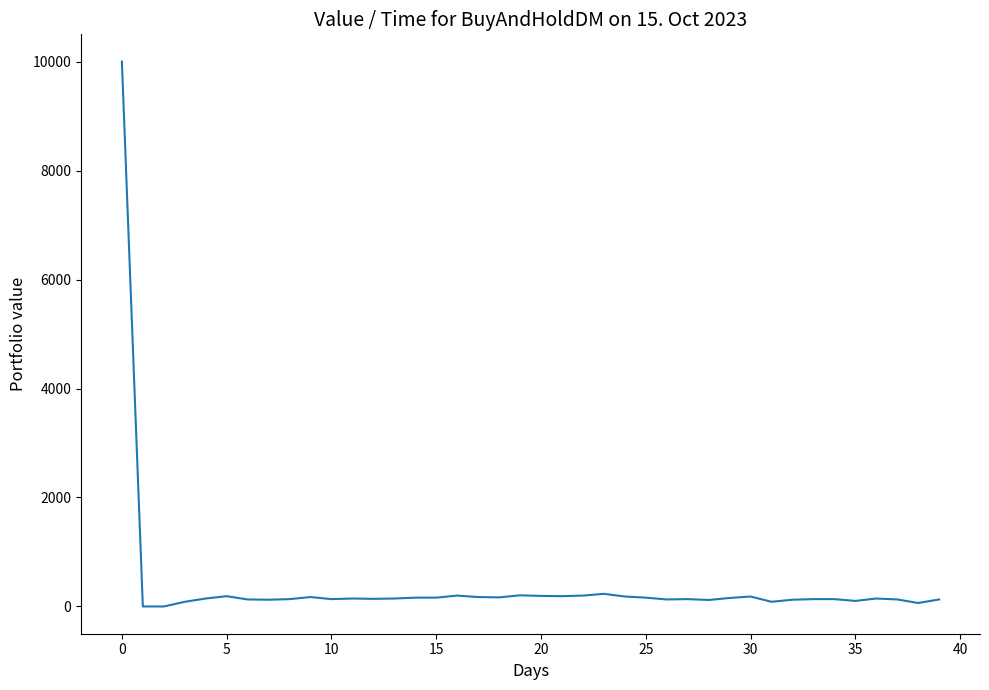

What is the maximum value shown in the chart?

10000